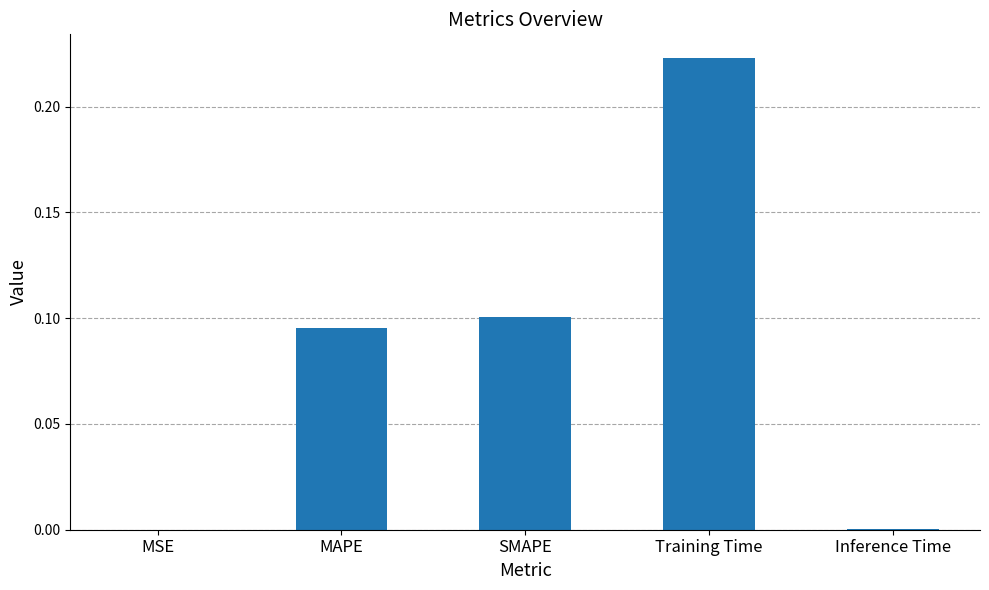

What is the sum of all values?

0.4